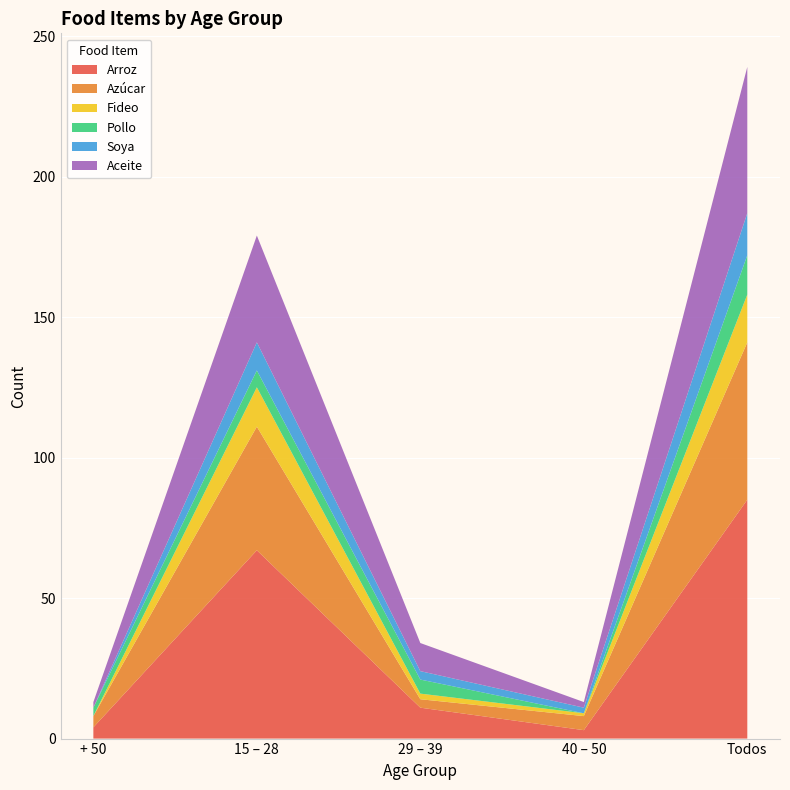

Reading left to right, list all the values displayed in this chart.

Arroz: + 50=4	15 – 28=67	29 – 39=11	40 – 50=3	Todos=85
Azúcar: + 50=4	15 – 28=44	29 – 39=3	40 – 50=5	Todos=56
Fideo: + 50=0	15 – 28=14	29 – 39=2	40 – 50=1	Todos=17
Pollo: + 50=3	15 – 28=6	29 – 39=5	40 – 50=0	Todos=14
Soya: + 50=0	15 – 28=10	29 – 39=3	40 – 50=2	Todos=15
Aceite: + 50=2	15 – 28=38	29 – 39=10	40 – 50=2	Todos=52